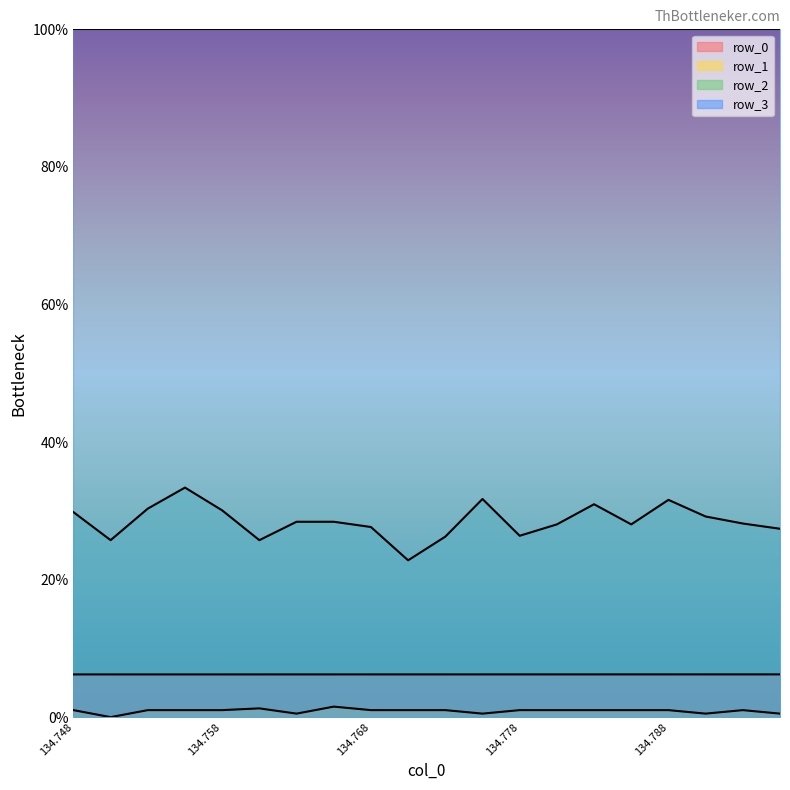

How many interior local peaks does the row_2 series have?

4